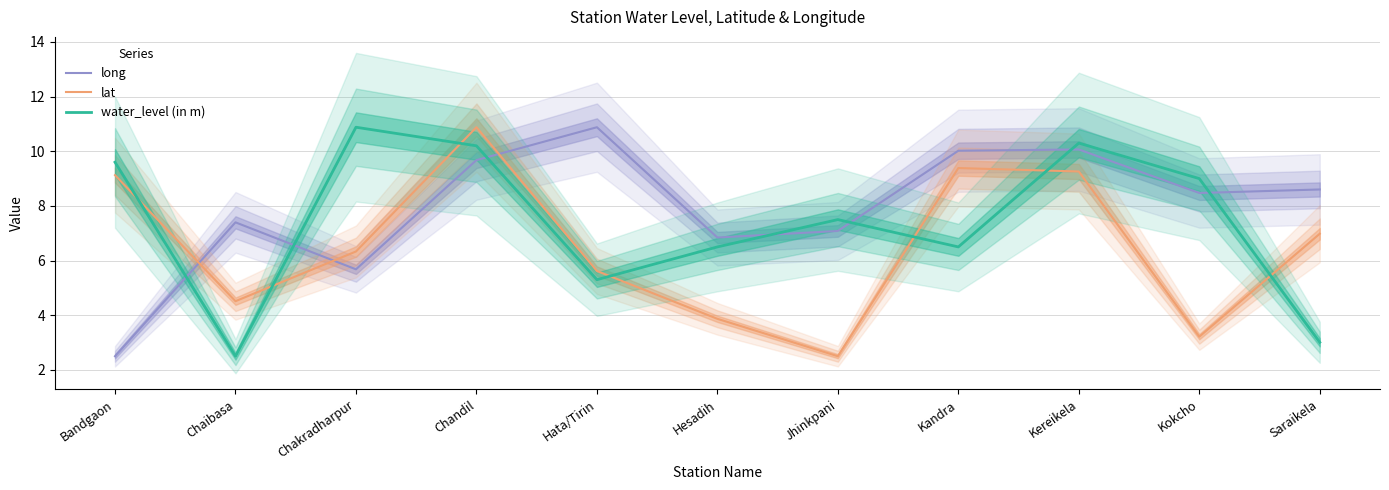

Where do lat and long first cross each other?

Bandgaon and Chaibasa